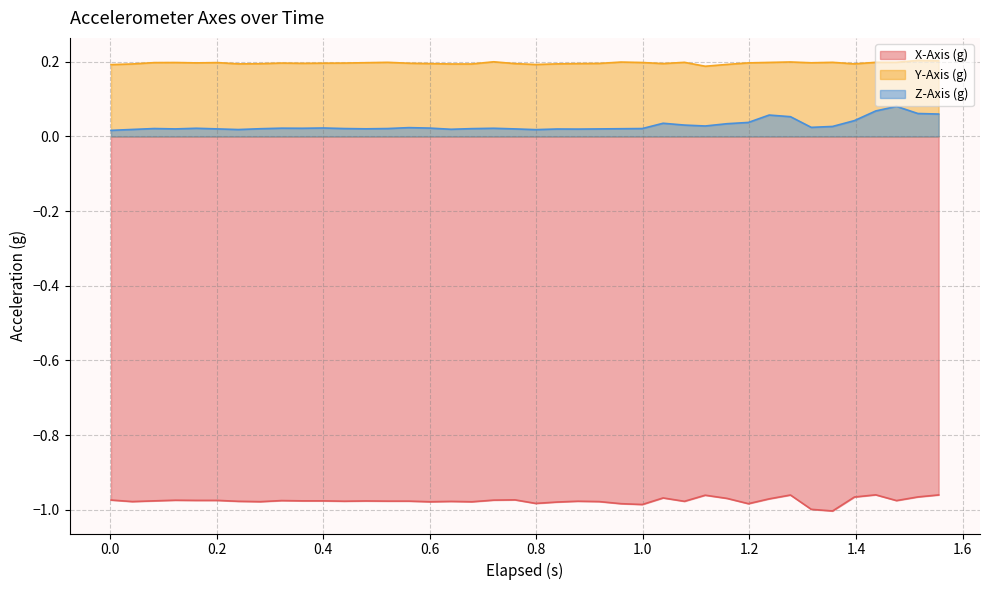

Rank the series by their maximum value, from highest to lowest.

Y-Axis (g), Z-Axis (g), X-Axis (g)